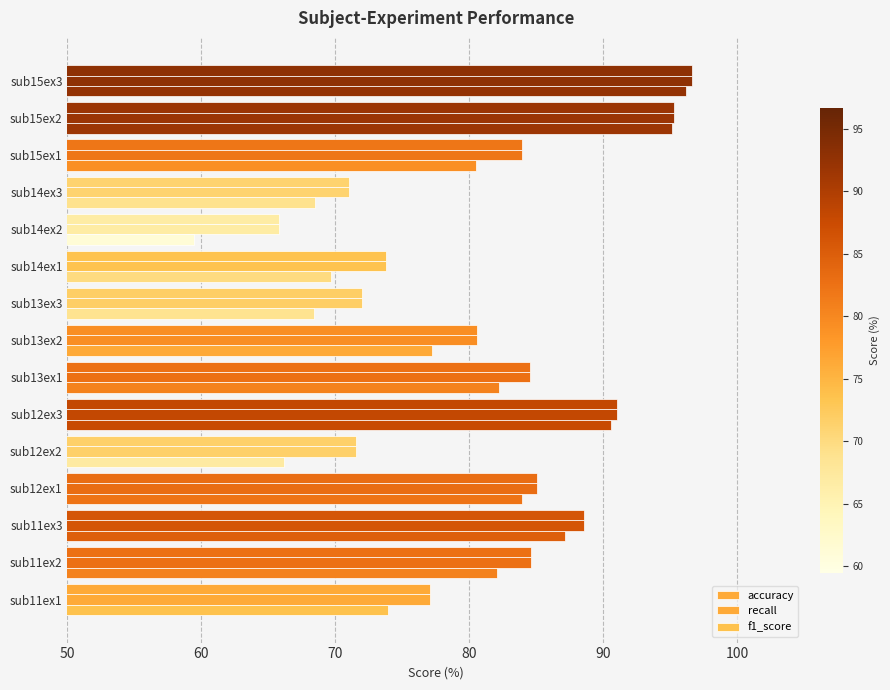

How many series are shown in this chart?

3